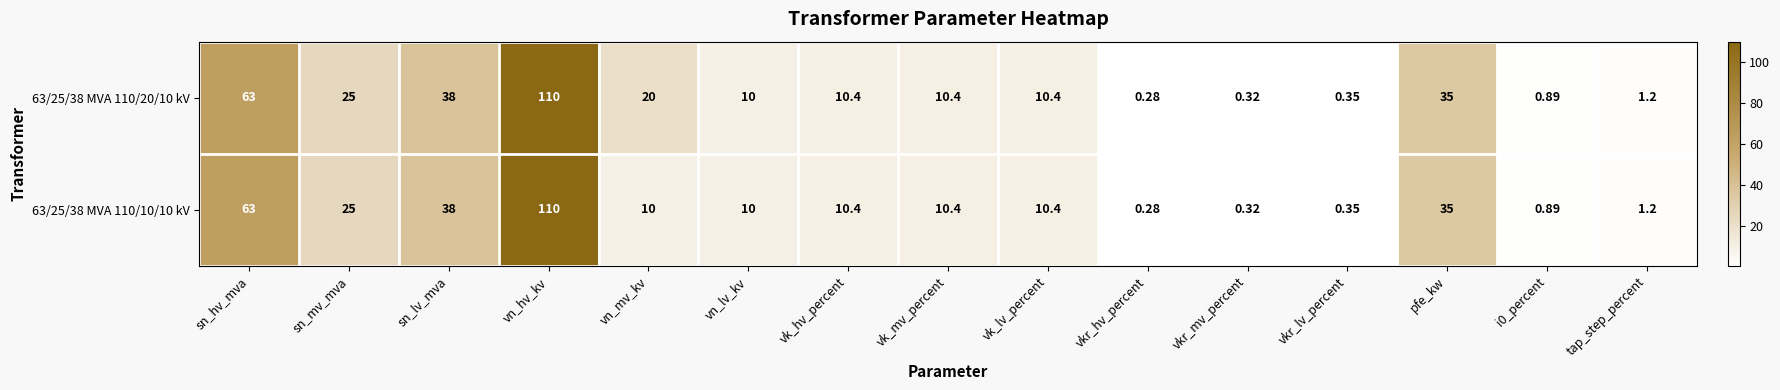

What is the maximum value shown in the chart?

110.0